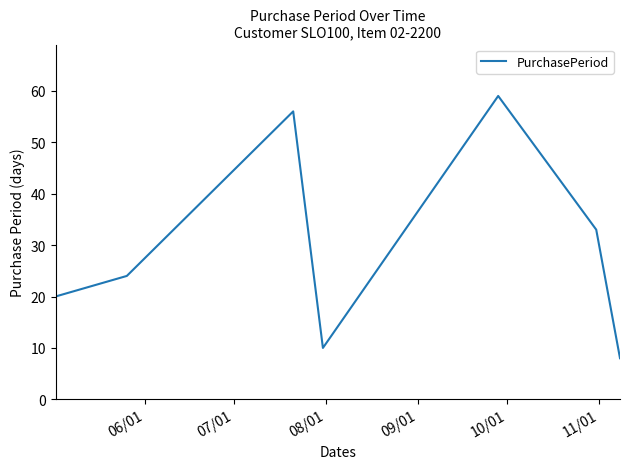

True or false: the data has more than 2 interior local peaks.

False